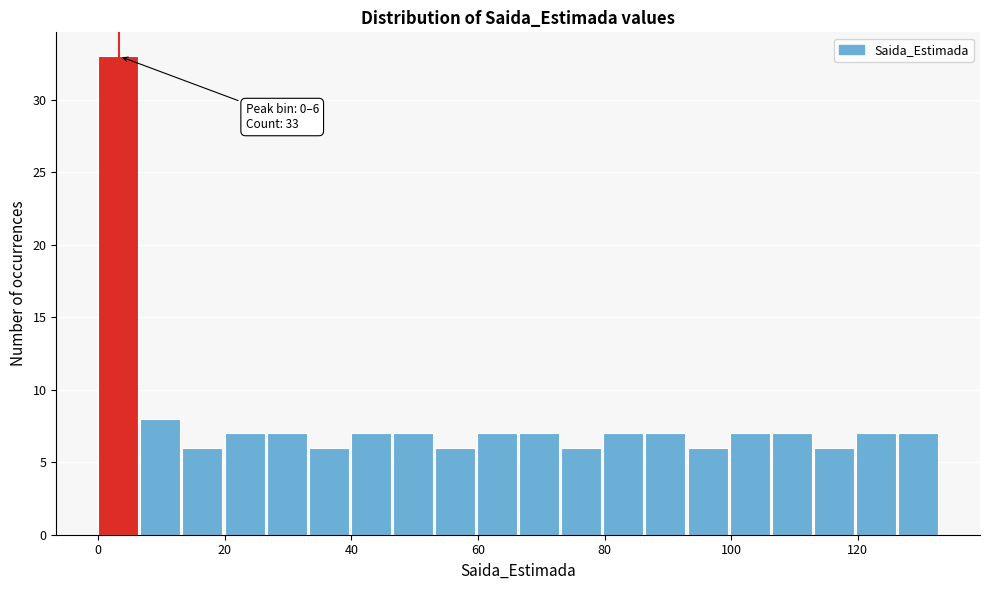

Around what value on the x-axis is the tallest bar? Give the approximate position of its centre, as read against the axis.

4